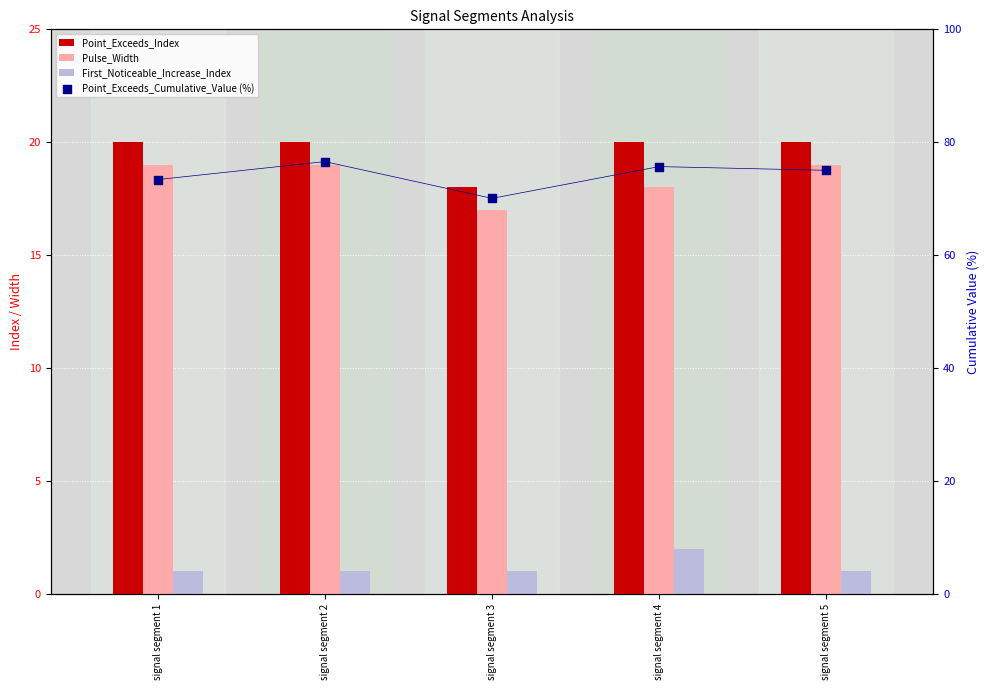

Which series has the largest Y range (max minus min)?

Point_Exceeds_Cumulative_Value (%)